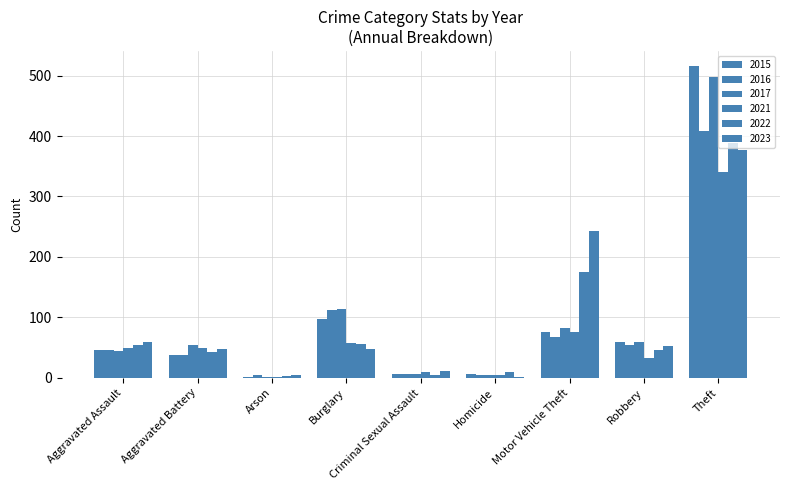

Are the bars grouped side by side (vs. stacked)?

Yes